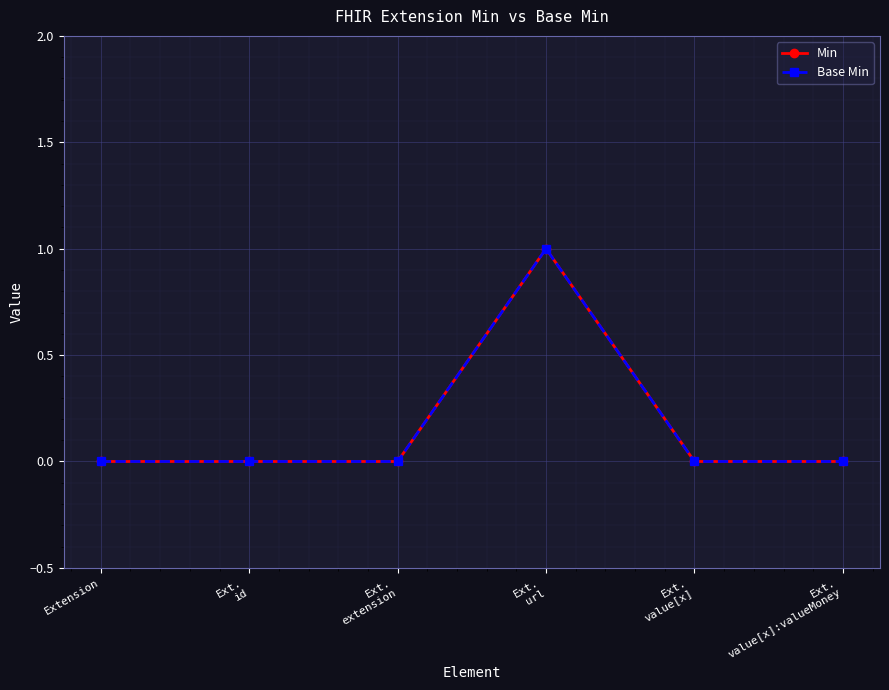

Which category has the lowest value across all series?

Extension